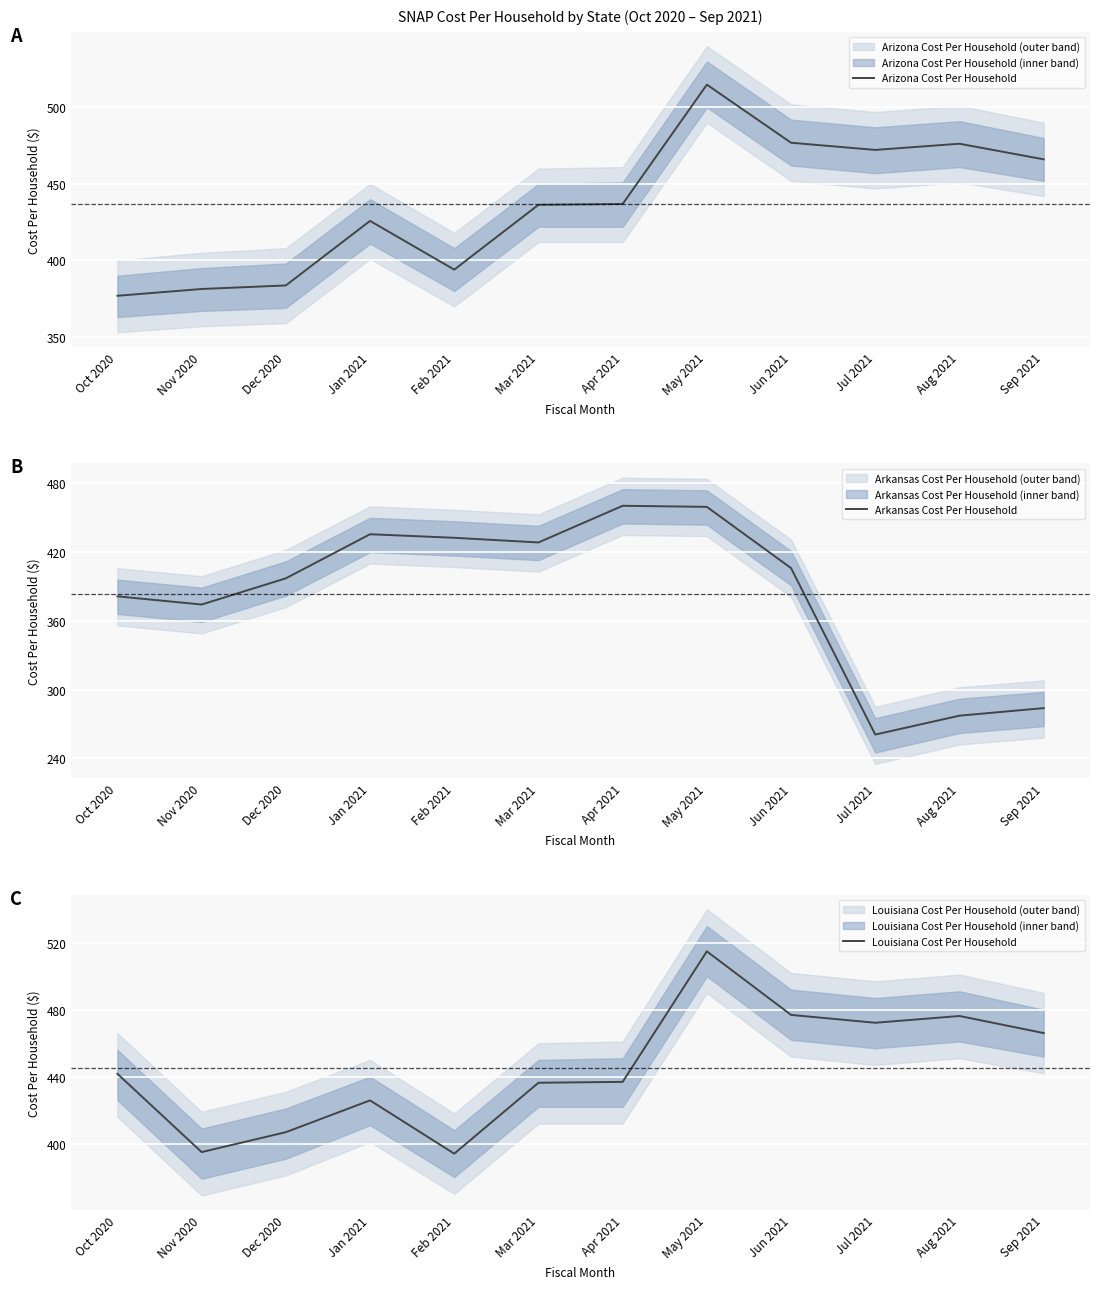

Read the Arkansas Cost Per Household value at Oct 2020.

381.4